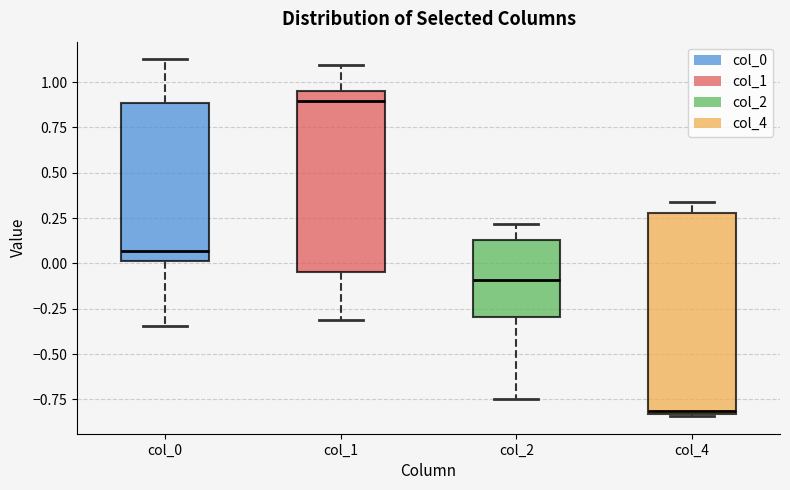

Which box has the lowest median line?

col_4